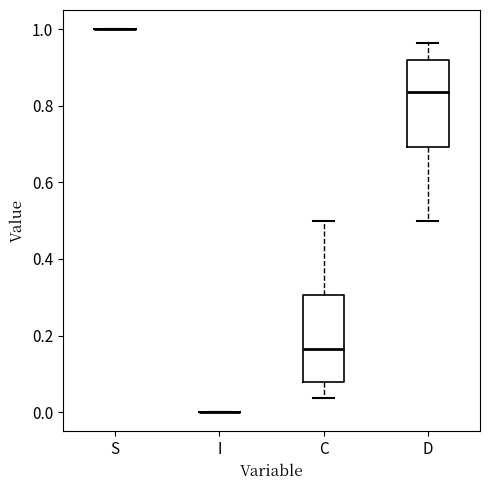

Reading left to right, transcribe this box plot: for each box, give where its median line is, the range the box spans, and where its two whiskers end, as read against the y-axis. The values are not printed on the chart, so give them approximately, as read against the axis.

S: box collapsed to a line at 1.00, whiskers 1.00 to 1.00
I: box collapsed to a line at 0.00, whiskers 0.00 to 0.00
C: median 0.16, box 0.08 to 0.30, whiskers 0.04 to 0.50
D: median 0.84, box 0.70 to 0.92, whiskers 0.50 to 0.96